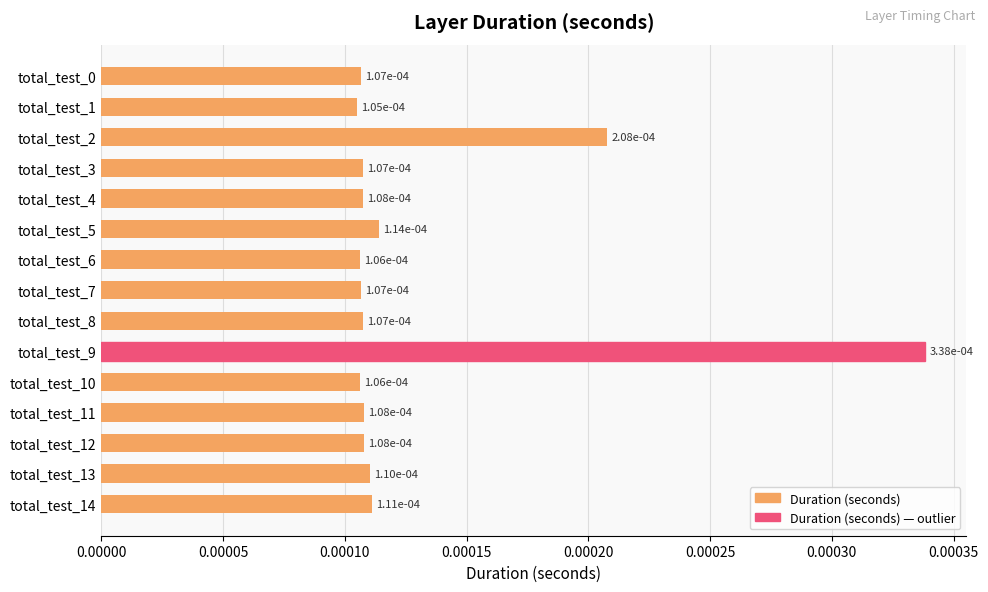

Count the values in the range 0 to 1.

15